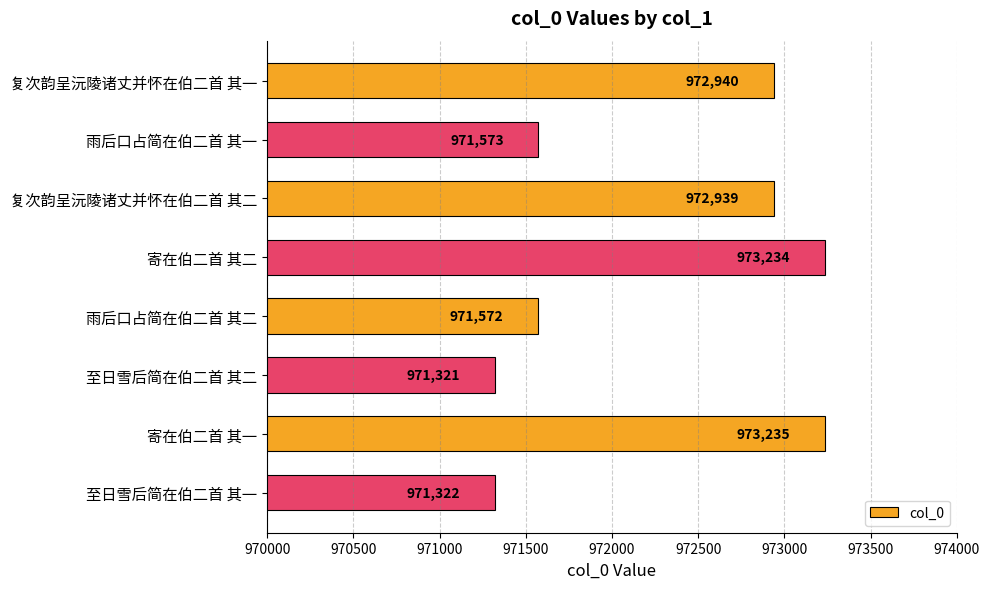

What is the change in value from 雨后口占简在伯二首 其一 to 寄在伯二首 其一?

+1662